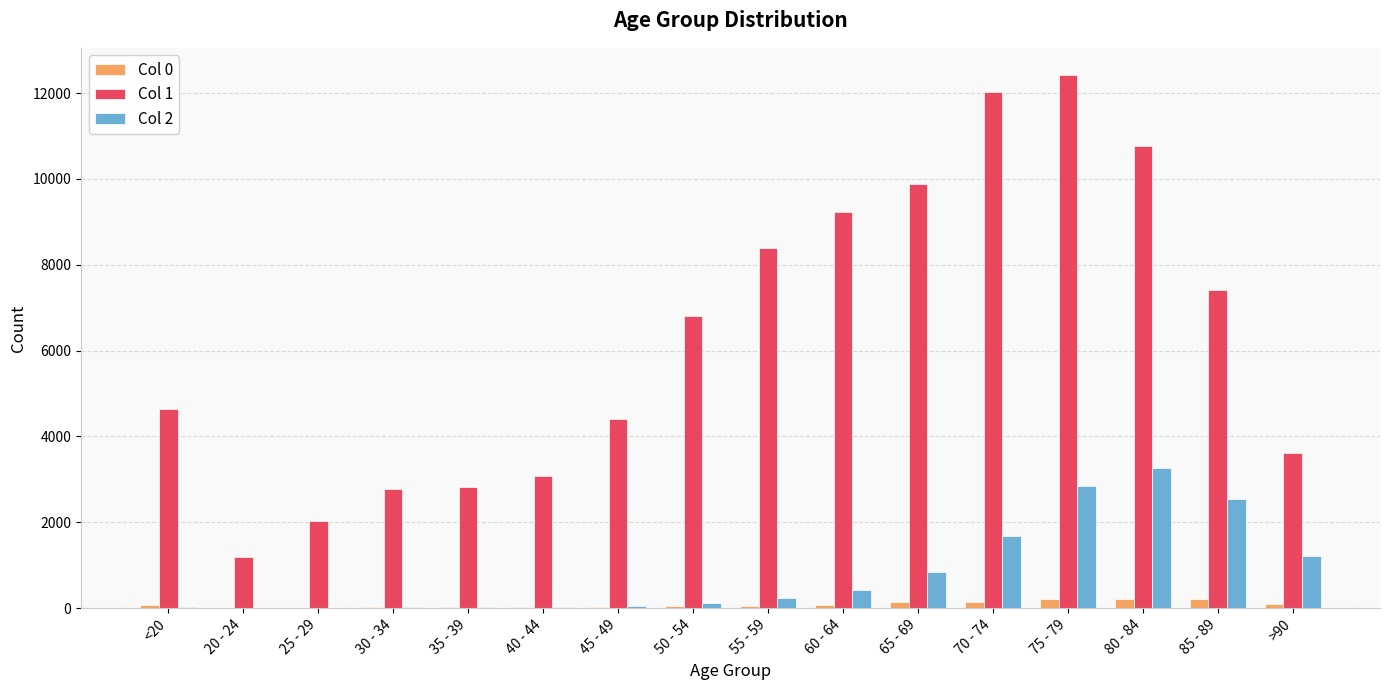

At which category does the chart reach its peak across all series?

75 - 79